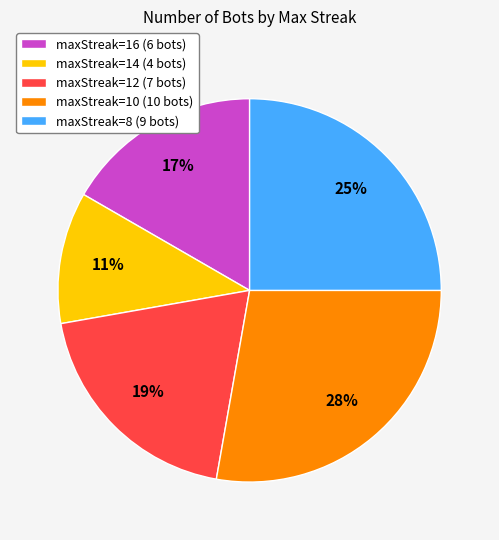

To the nearest percent, what is the average slice percentage?

20%